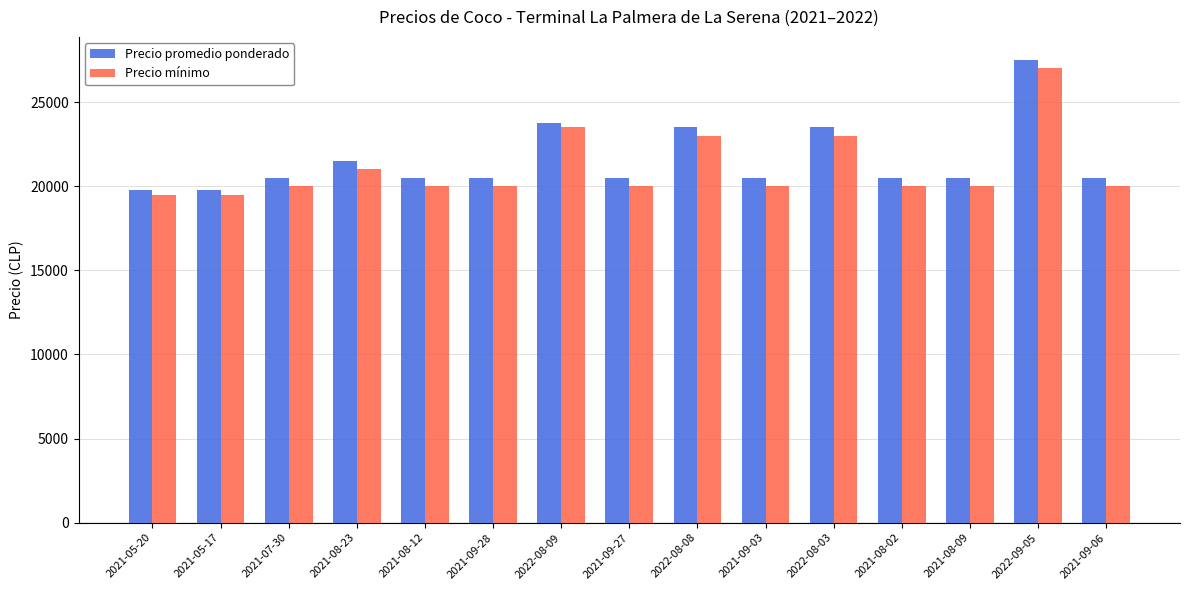

What is the maximum value for Precio mínimo?

27000